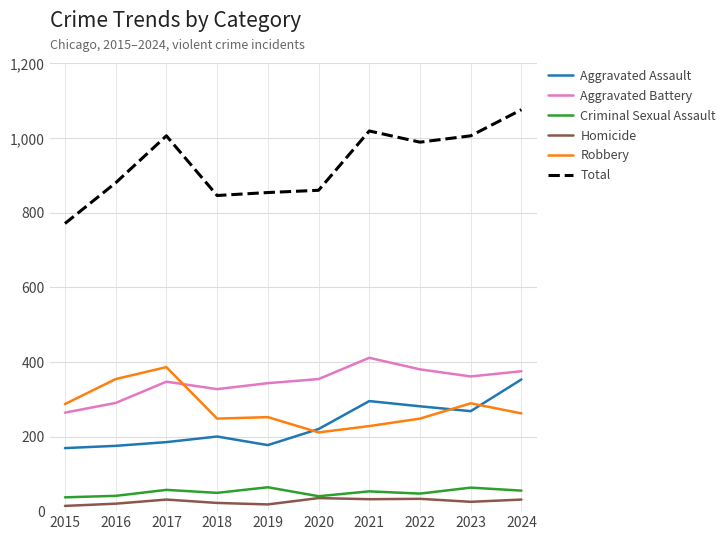

In Homicide, how many points are lower than both neighbors (excluding endpoints)?

3